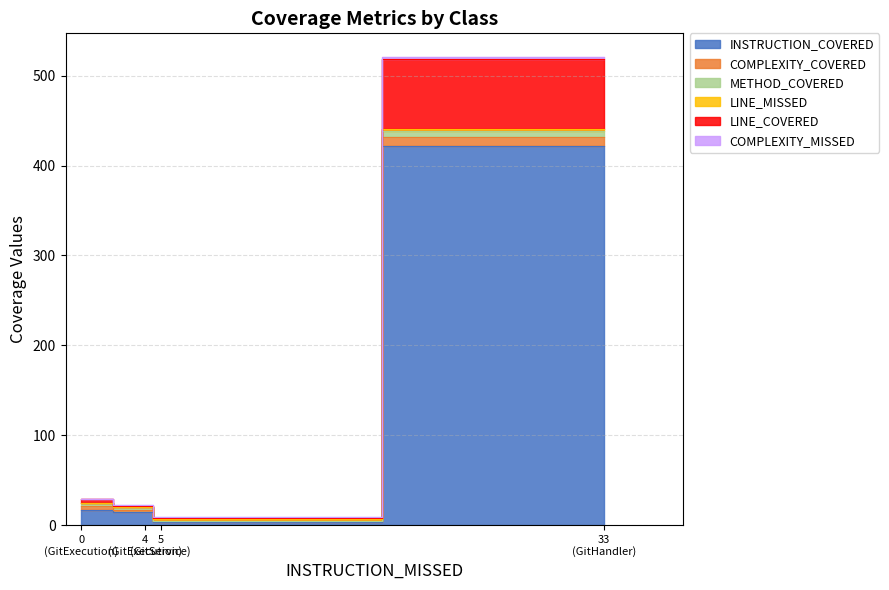

What is the difference between the highest and lowest values at GitExecution?

17